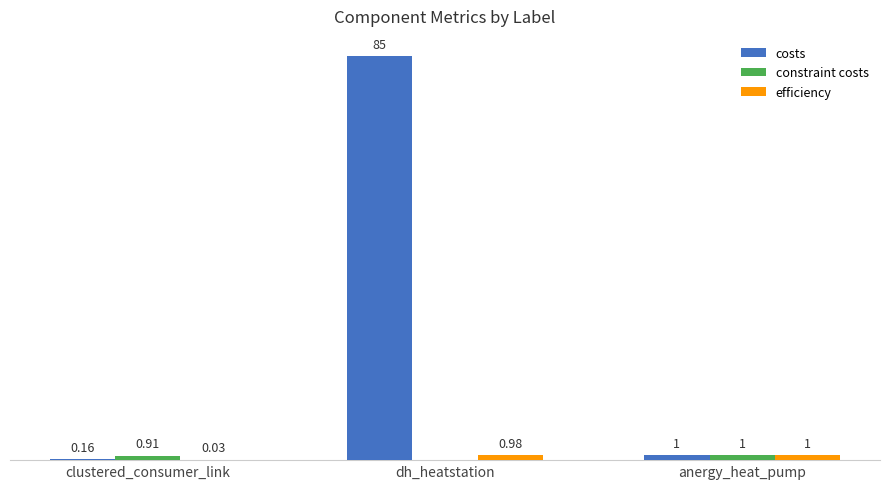

Which series changed the most between clustered_consumer_link and dh_heatstation?

costs